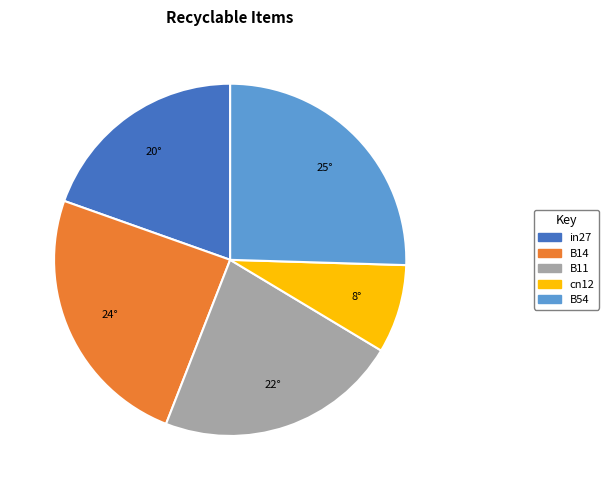

How many slices are in this pie chart?

5